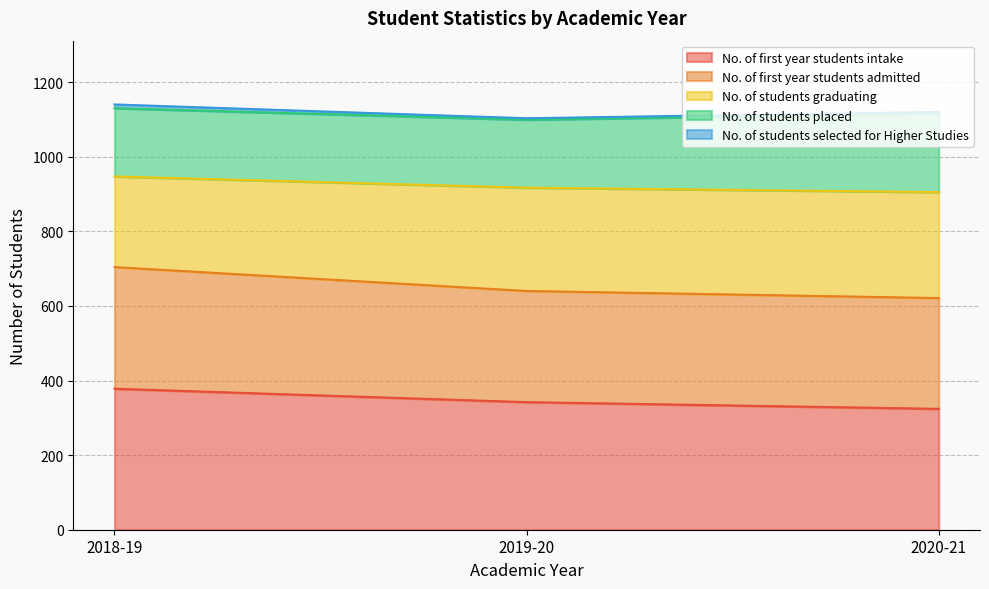

How many lines are shown in the chart?

5